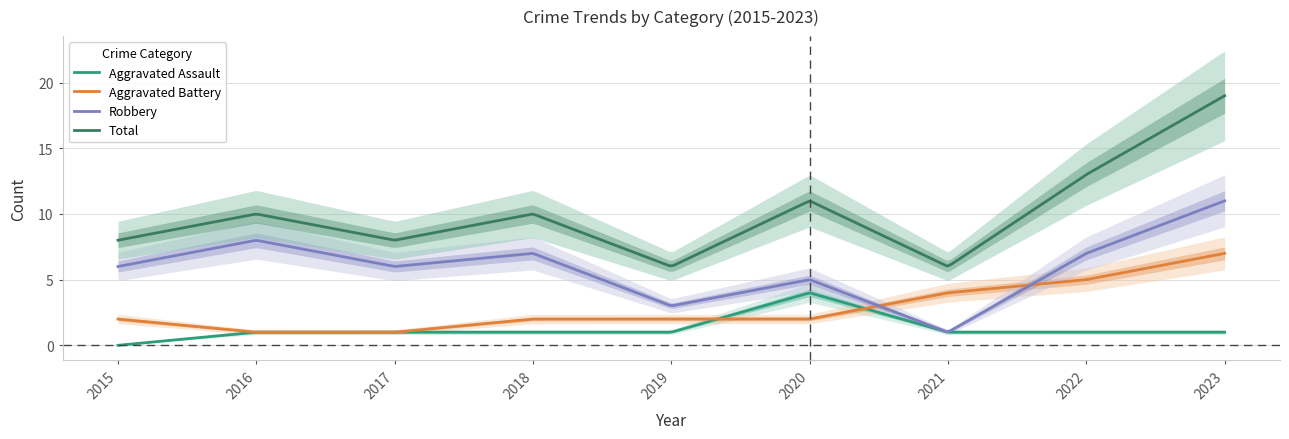

Reading left to right, transcribe all the data shown in this chart.

Aggravated Assault: 2015=0	2016=1	2017=1	2018=1	2019=1	2020=4	2021=1	2022=1	2023=1
Aggravated Battery: 2015=2	2016=1	2017=1	2018=2	2019=2	2020=2	2021=4	2022=5	2023=7
Robbery: 2015=6	2016=8	2017=6	2018=7	2019=3	2020=5	2021=1	2022=7	2023=11
Total: 2015=8	2016=10	2017=8	2018=10	2019=6	2020=11	2021=6	2022=13	2023=19